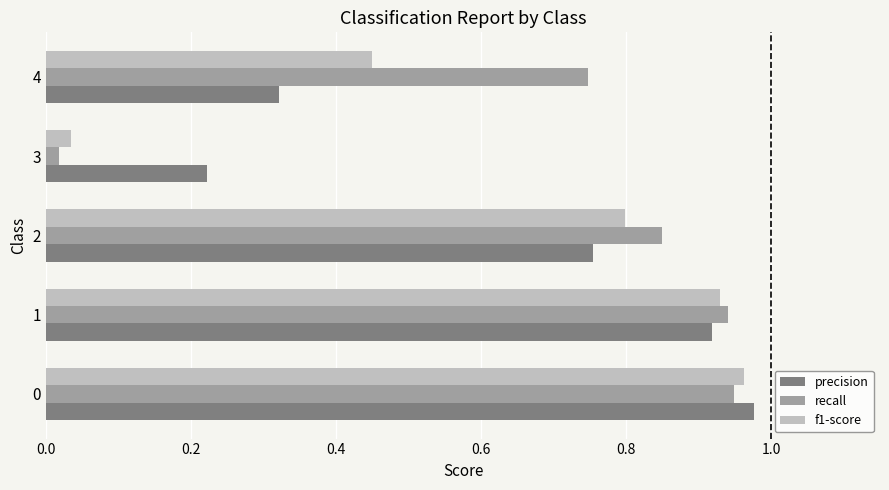

Where is recall nearest to the value 0?

3